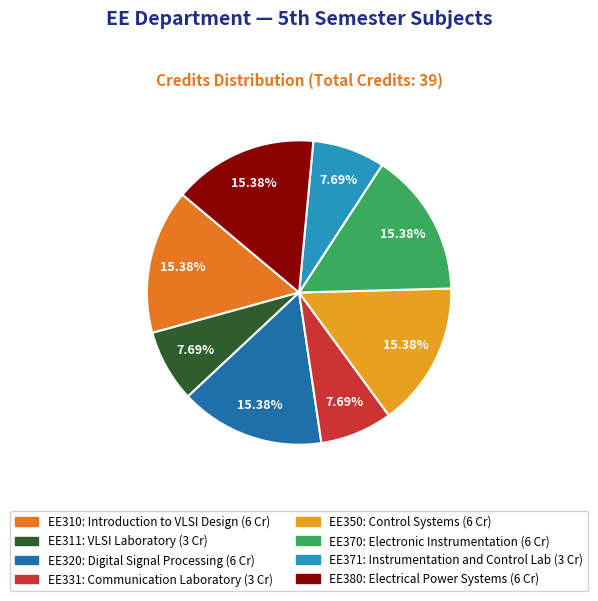

Does any single category account for the majority?

No